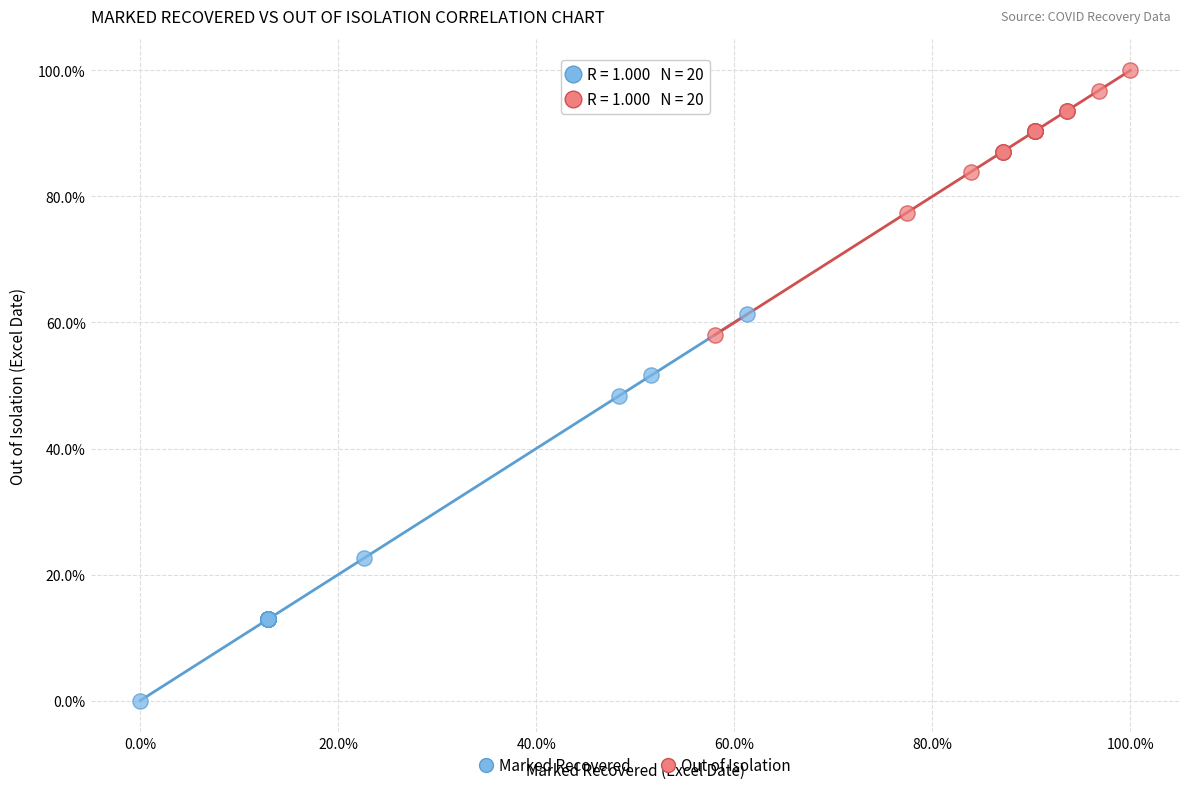

What are all the series names shown in the legend?

Marked Recovered, Out of Isolation